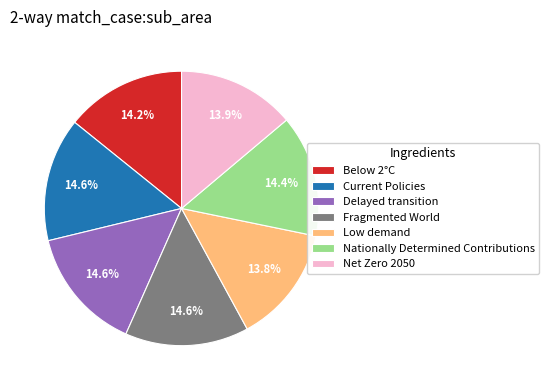

What percentage is the Nationally Determined Contributions slice, to the nearest percent?

14%